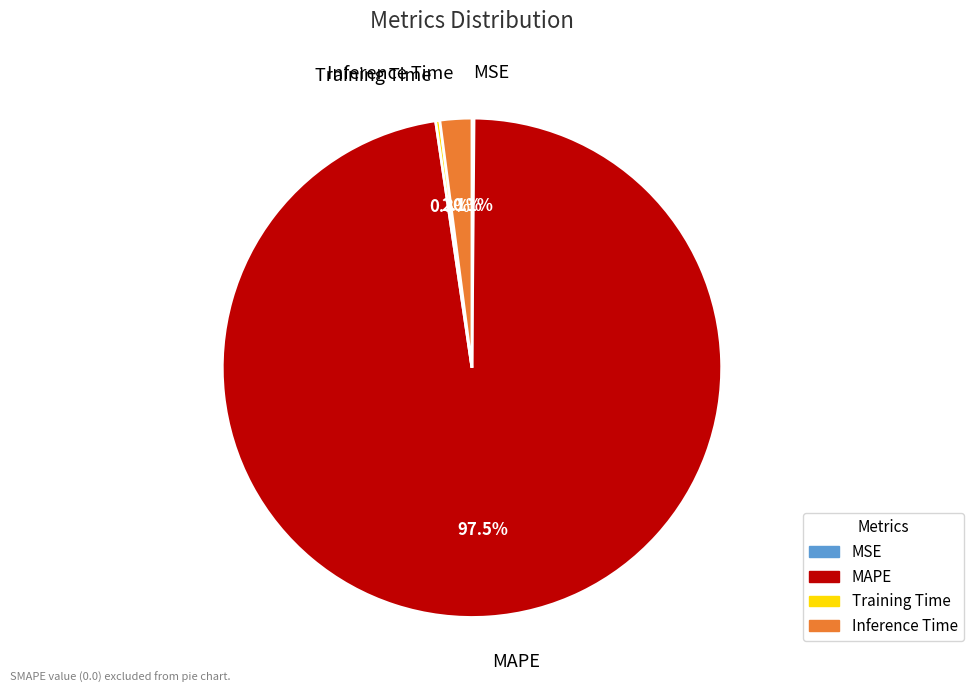

Which category has the biggest portion of the pie?

MAPE